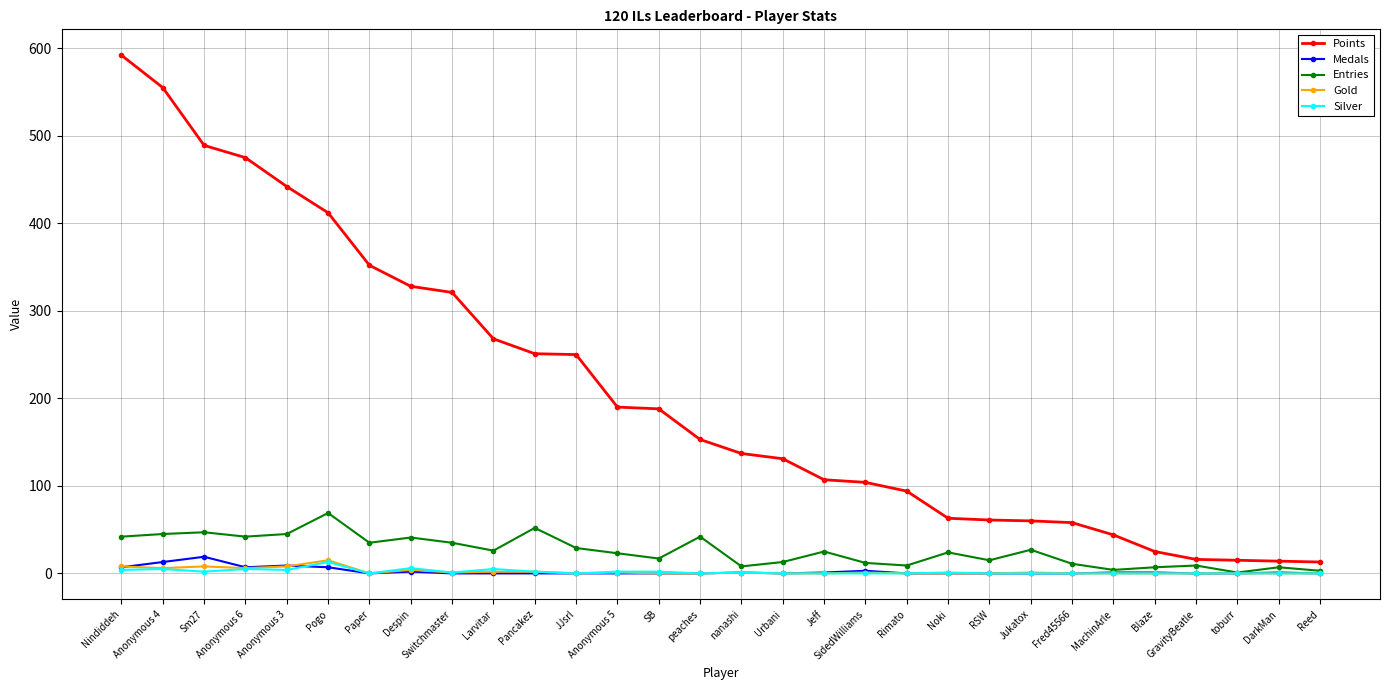

What is the label of the 5th point from the left?

Anonymous 3